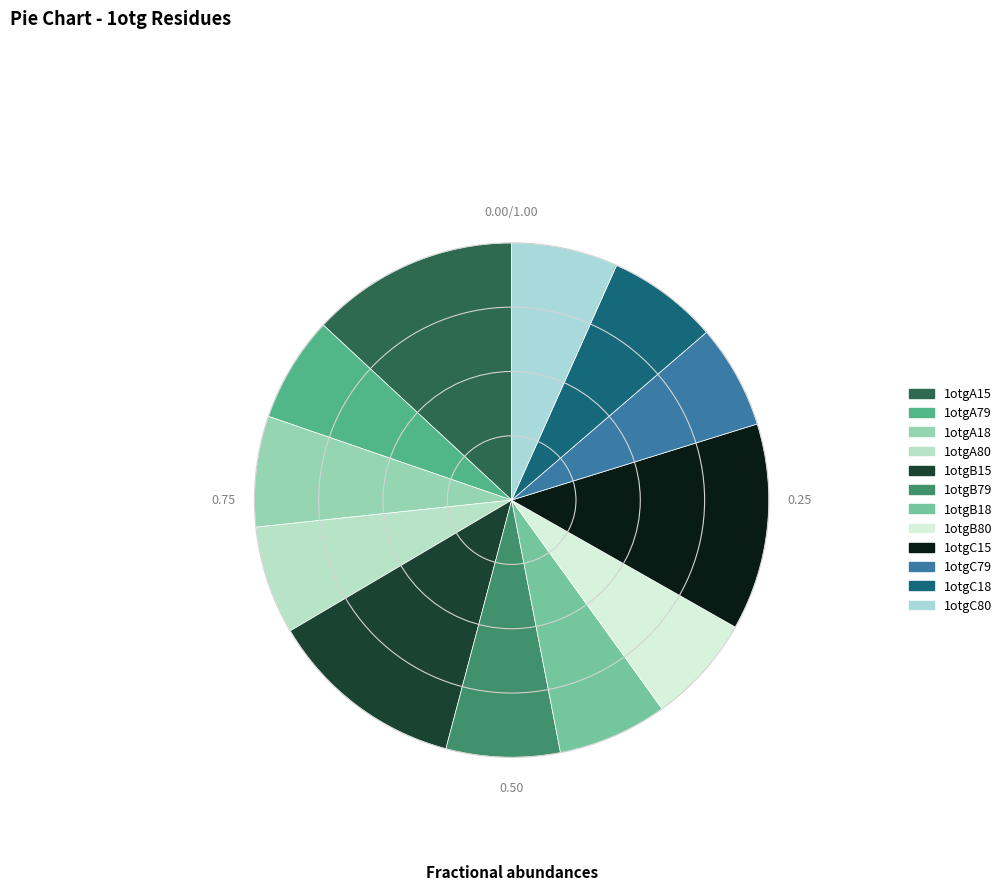

The 1otgB80 slice represents 7% of the pie. True or false?

True